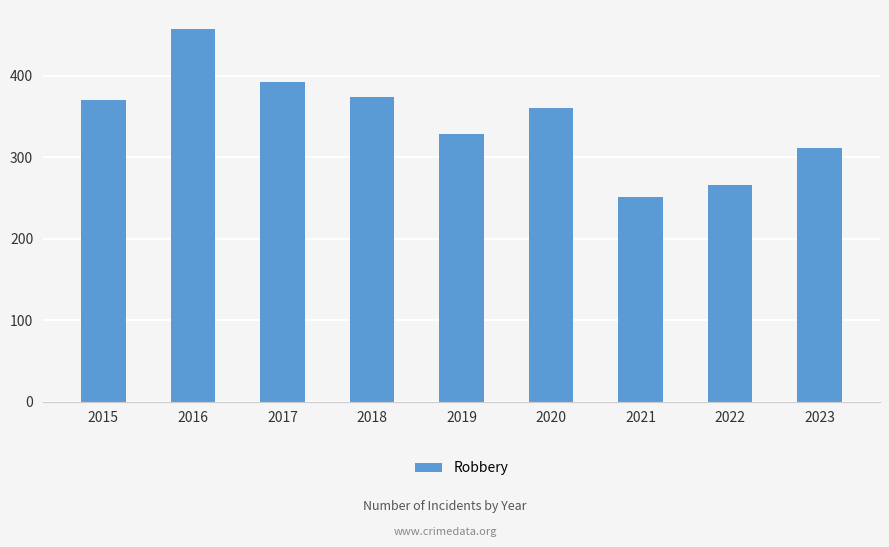

Rank the categories by value from highest to lowest.

2016, 2017, 2018, 2015, 2020, 2019, 2023, 2022, 2021